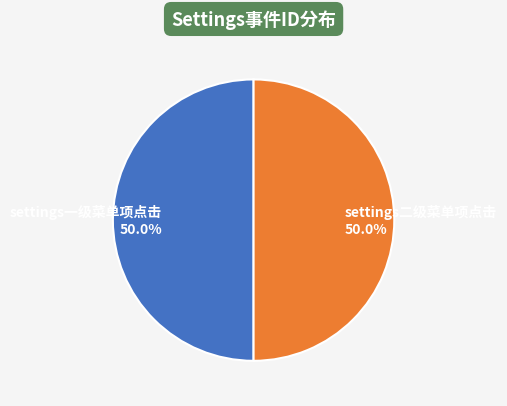

The settings一级菜单项点击 slice represents 50% of the pie. True or false?

True